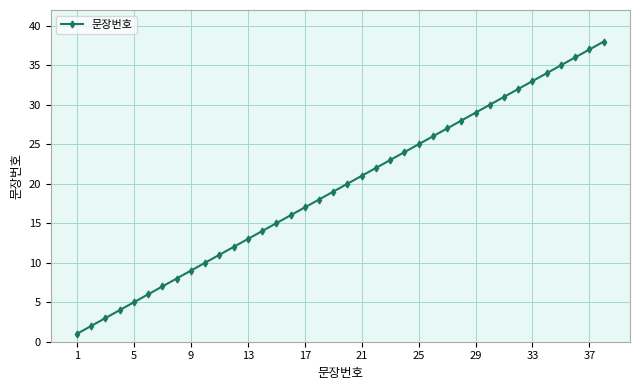

What is the greatest value displayed?

38